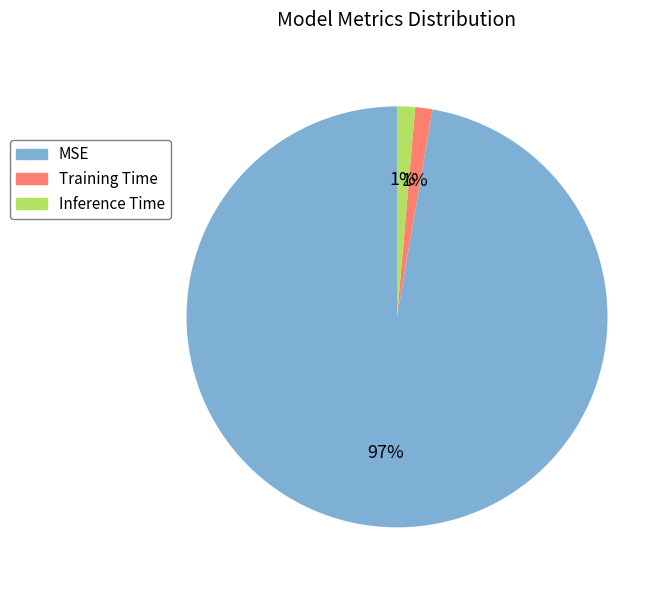

To the nearest percent, what percentage of the pie is Training Time?

1%